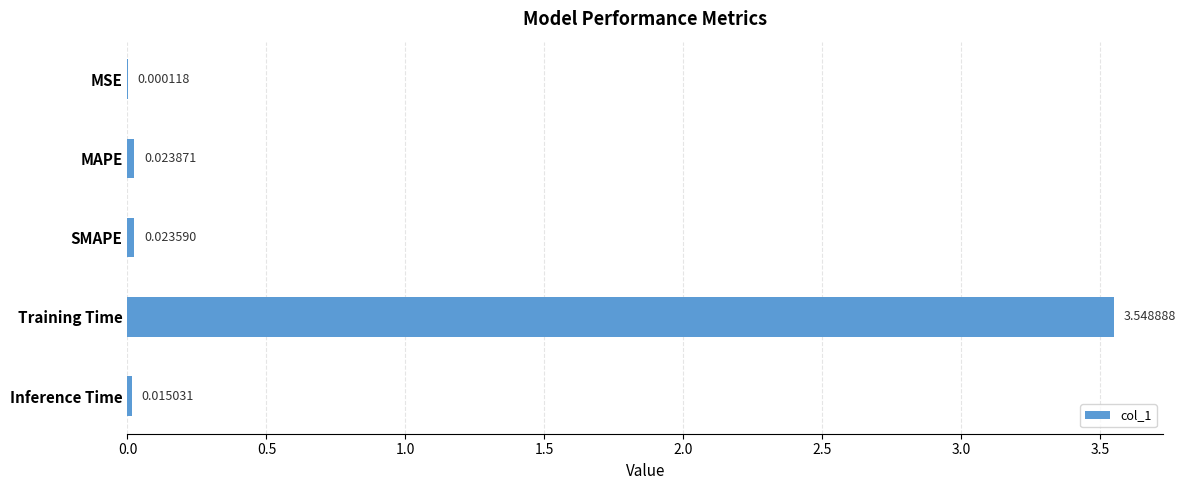

At which category does the chart reach its peak across all series?

Training Time